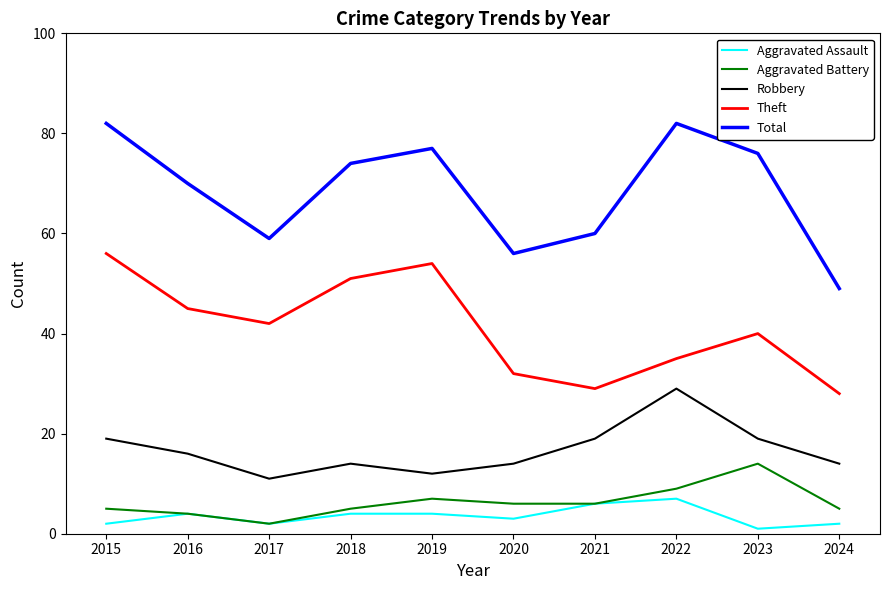

True or false: Aggravated Battery and Theft intersect in this chart.

False